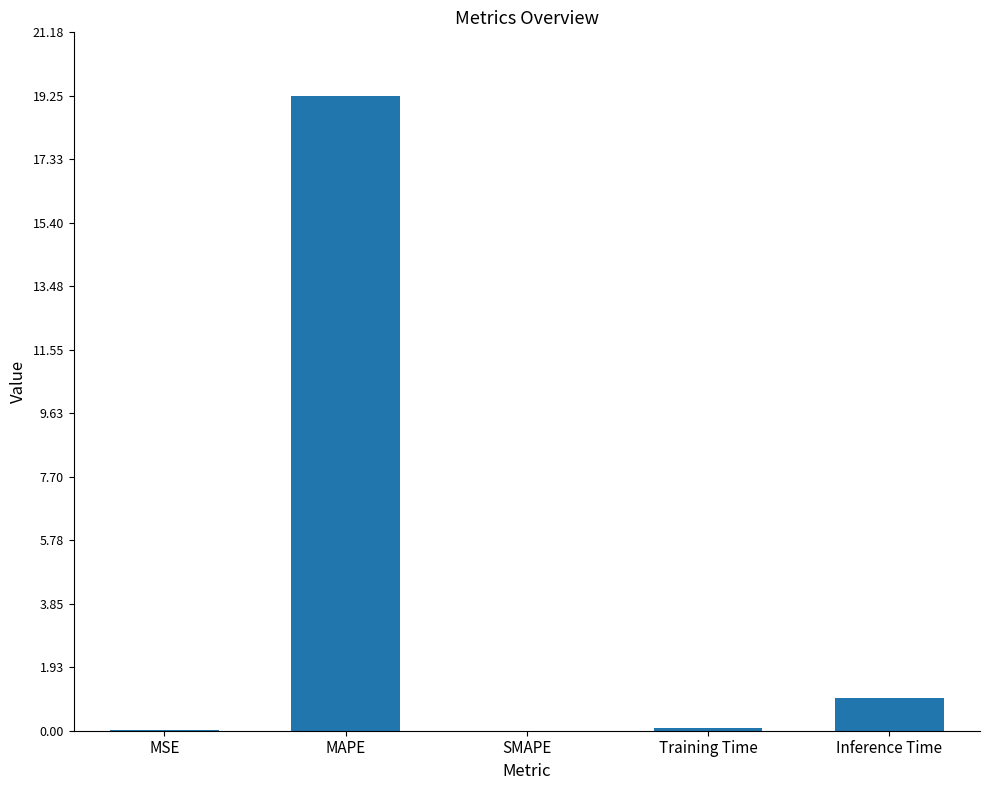

What is the change in value from MSE to Inference Time?

+1.0